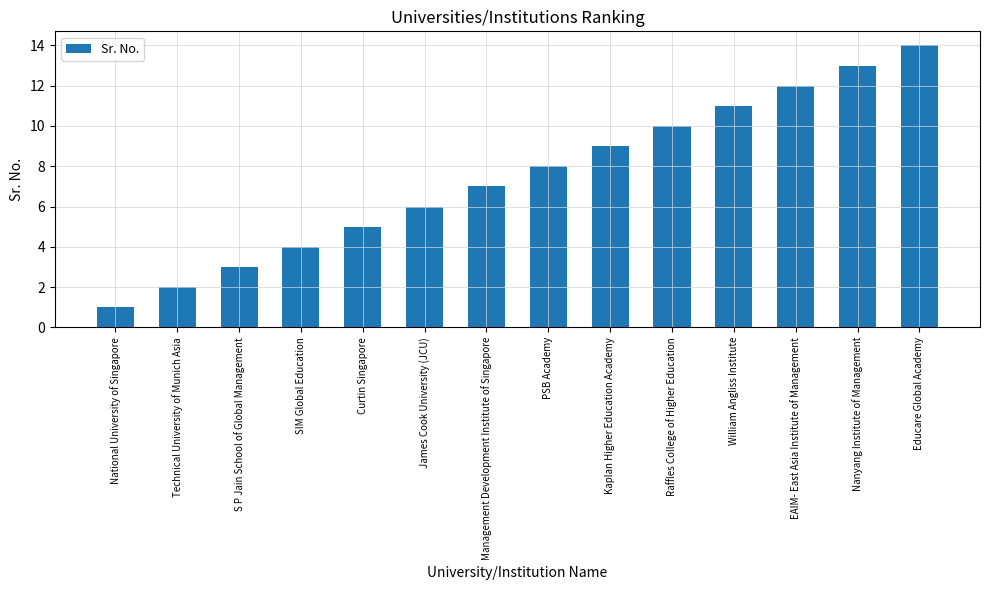

Reading left to right, what are all the values shown in this chart?

1	2	3	4	5	6	7	8	9	10	11	12	13	14